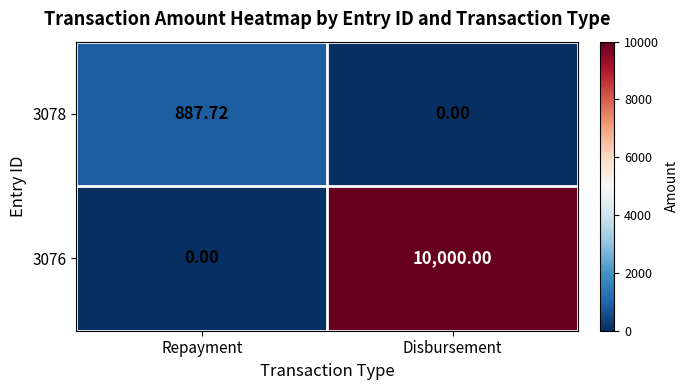

List the labels in order of 3076 value, smallest first.

Repayment, Disbursement